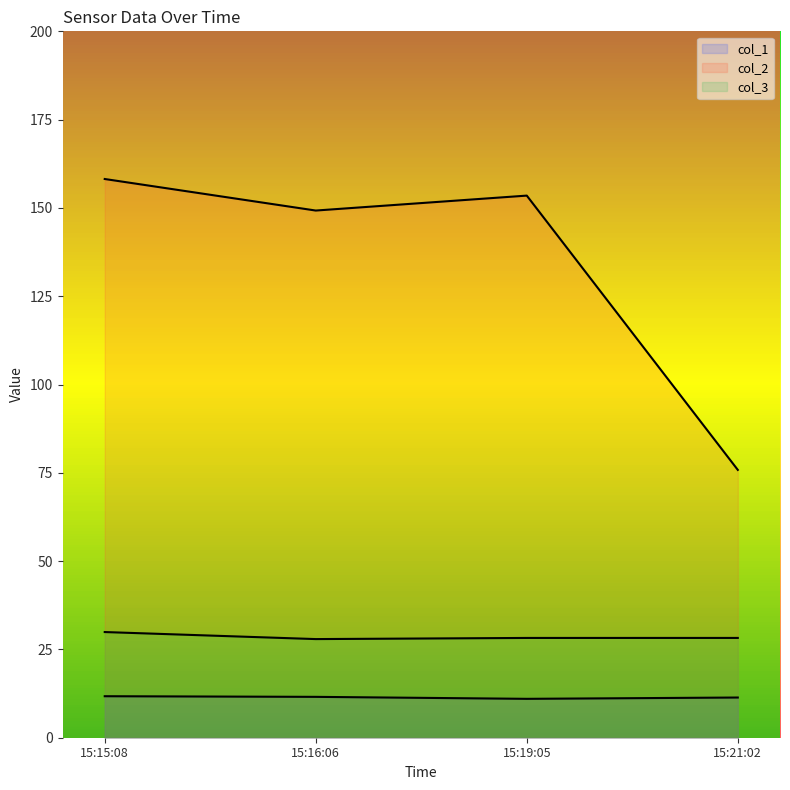

What is the maximum value for col_2 line?

158.2